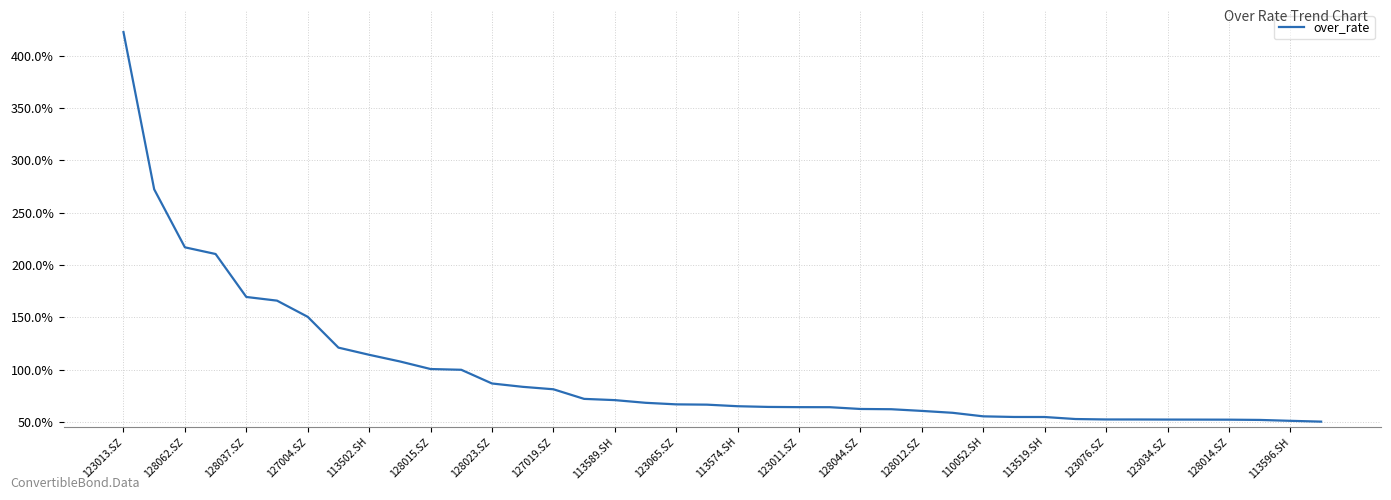

Does the chart display data point markers on the line(s)?

No